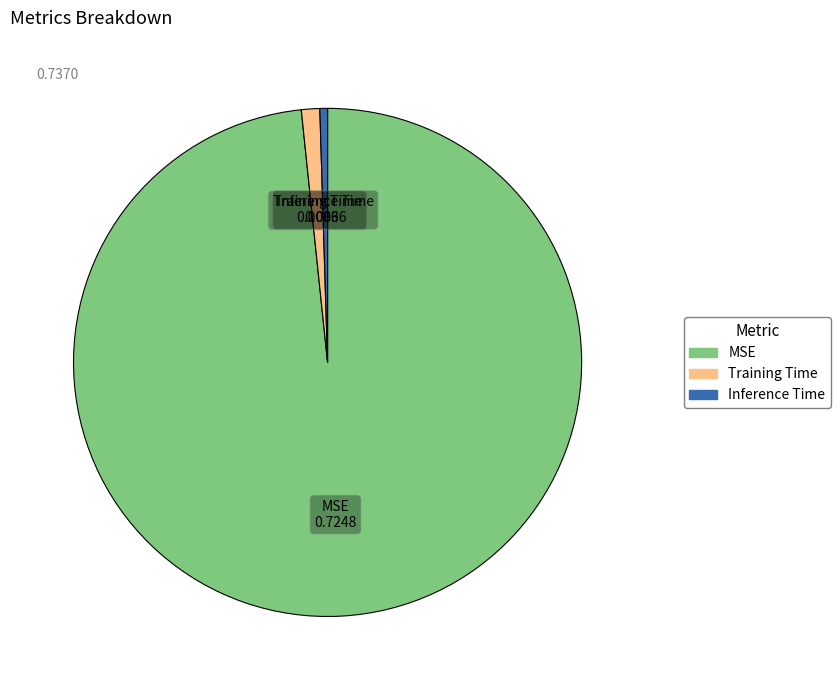

Does any single category account for the majority?

Yes